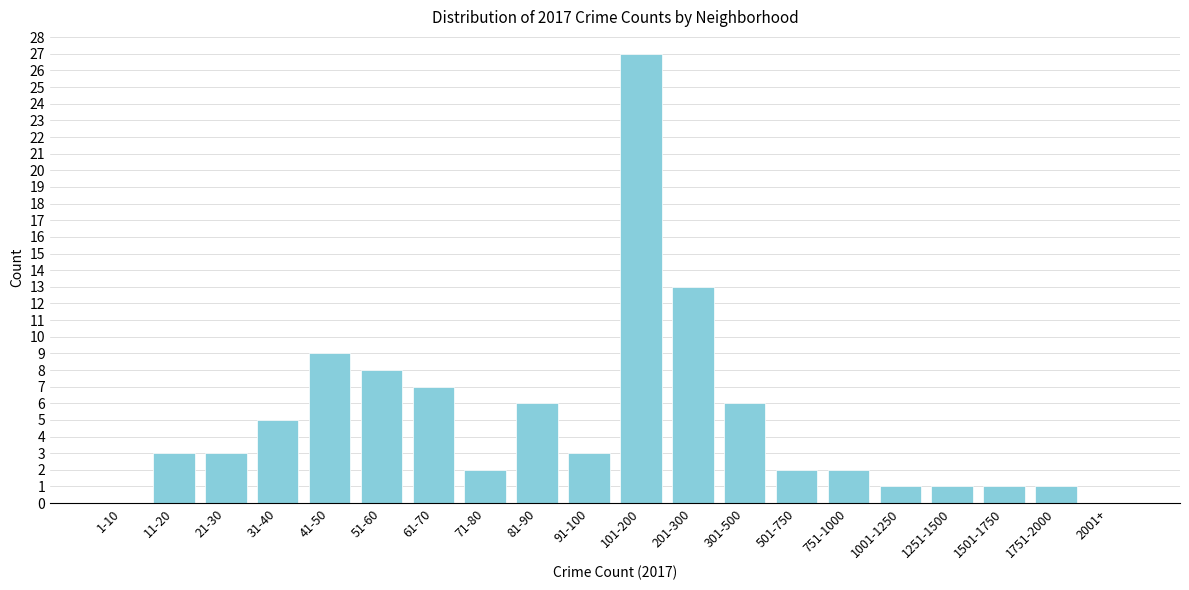

Reading left to right, list all the values displayed in this chart.

1-10=0	11-20=3	21-30=3	31-40=5	41-50=9	51-60=8	61-70=7	71-80=2	81-90=6	91-100=3	101-200=27	201-300=13	301-500=6	501-750=2	751-1000=2	1001-1250=1	1251-1500=1	1501-1750=1	1751-2000=1	2001+=0